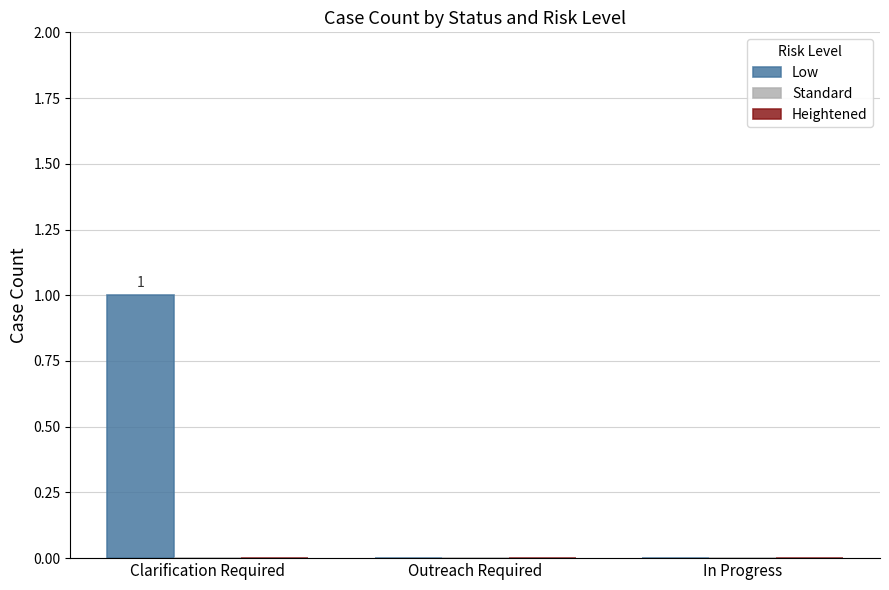

Which category has the highest value across all series?

Clarification Required